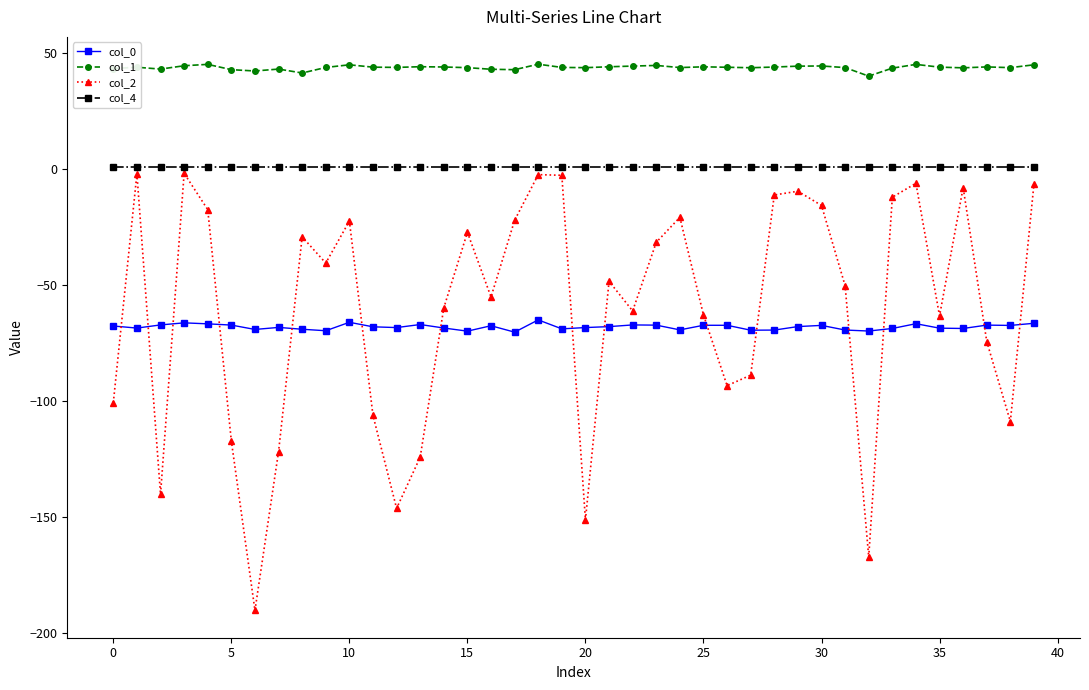

Does the chart have visible grid lines?

No